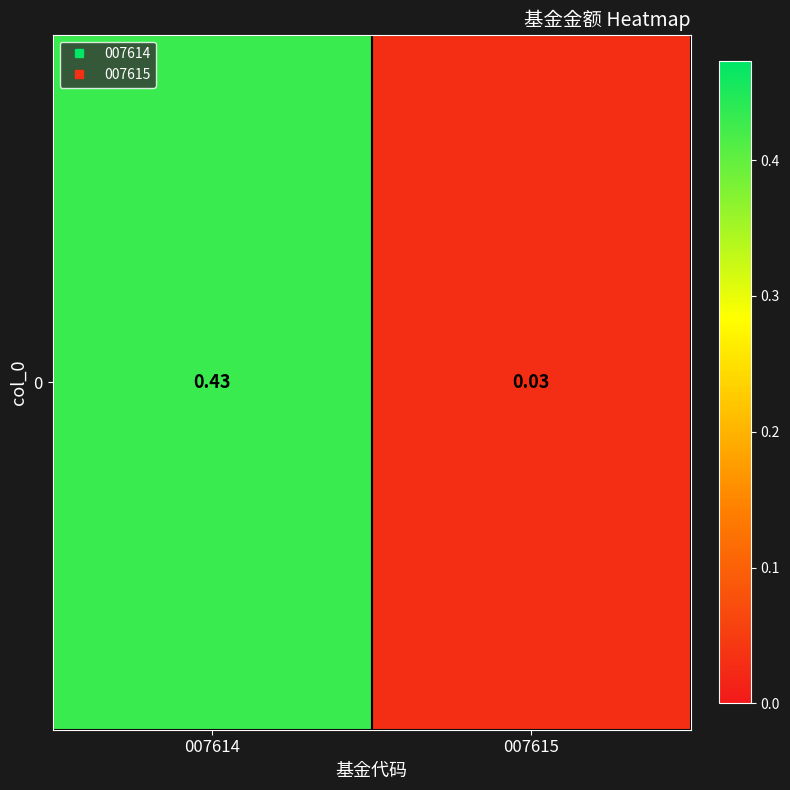

Which has a higher value, 007614 or 007615?

007614